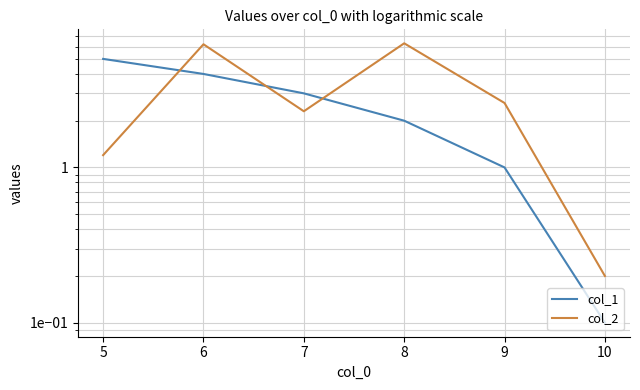

What are all the series names shown in the legend?

col_1, col_2